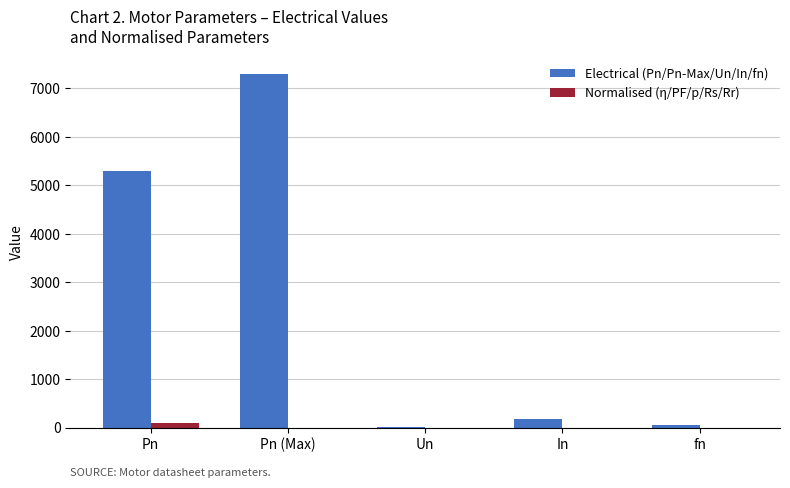

Are the bars horizontal?

No